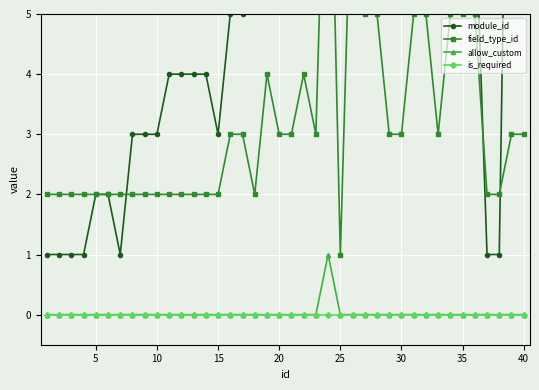

How many values in the field_type_id series exceed 3?

11